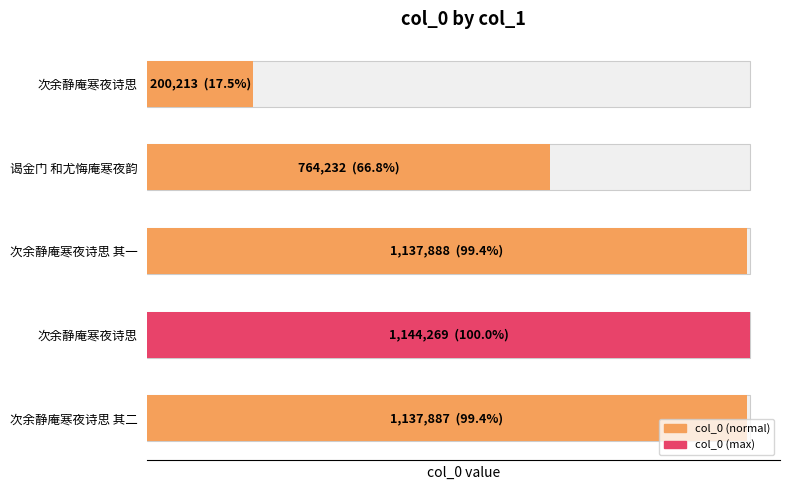

What is the difference between the values at 次余静庵寒夜诗思 其二 and 次余静庵寒夜诗思 其一?

1